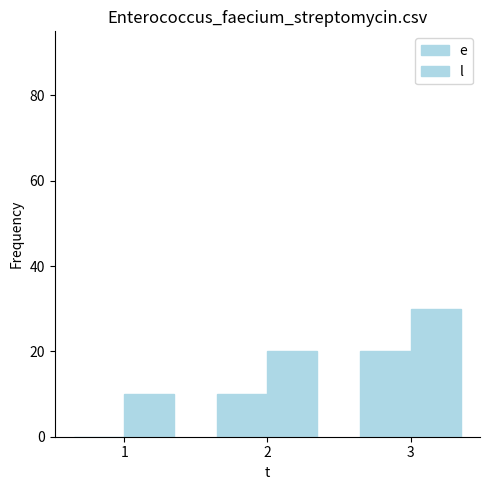

What is the spread (max minus min) of values at 3?

10